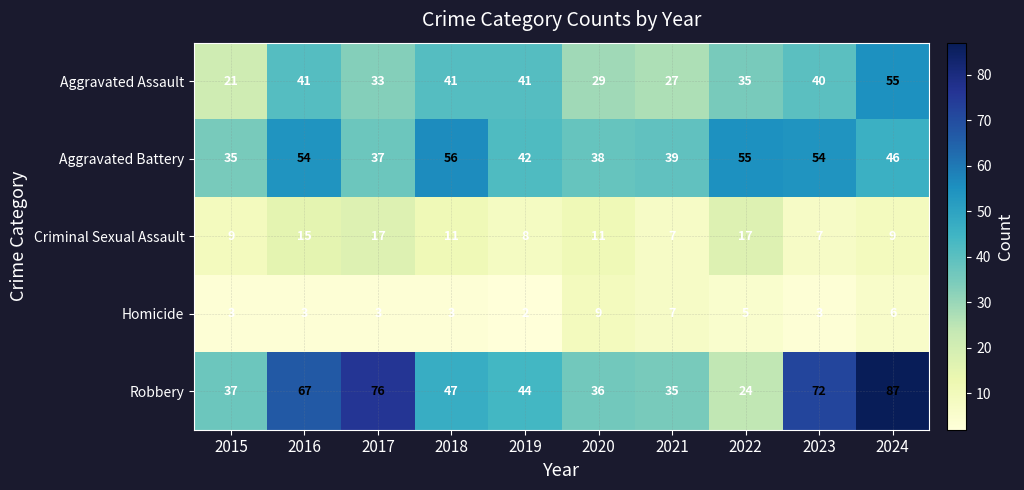

At which category is the sum across all series the highest?

2024